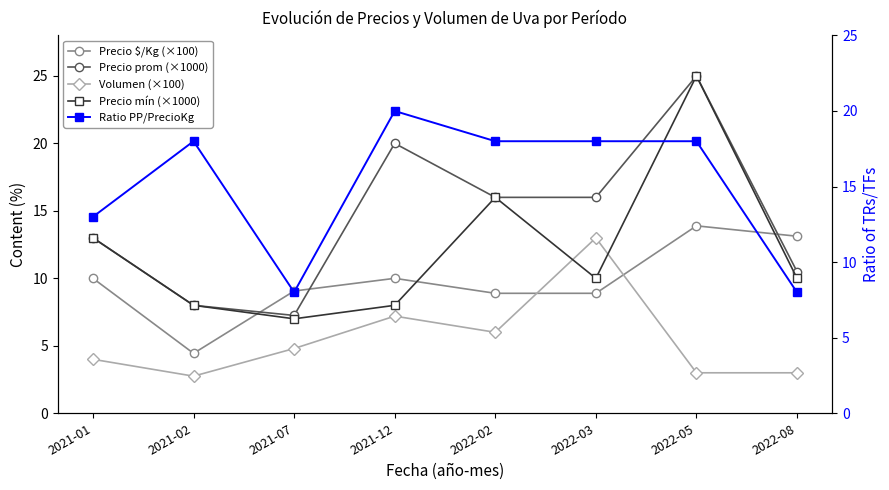

Reading right to left, what are all the values shown in this chart?

Precio $/Kg (×100): 2022-08=13.1	2022-05=13.9	2022-03=8.9	2022-02=8.9	2021-12=10.0	2021-07=9.1	2021-02=4.4	2021-01=10.0
Precio prom (×1000): 2022-08=10.5	2022-05=25.0	2022-03=16.0	2022-02=16.0	2021-12=20.0	2021-07=7.2	2021-02=8.0	2021-01=13.0
Volumen (×100): 2022-08=3.0	2022-05=3.0	2022-03=13.0	2022-02=6.0	2021-12=7.2	2021-07=4.8	2021-02=2.8	2021-01=4.0
Precio mín (×1000): 2022-08=10.0	2022-05=25.0	2022-03=10.0	2022-02=16.0	2021-12=8.0	2021-07=7.0	2021-02=8.0	2021-01=13.0
Ratio PP/PrecioKg: 2022-08=8.0	2022-05=18.0	2022-03=18.0	2022-02=18.0	2021-12=20.0	2021-07=8.0	2021-02=18.0	2021-01=13.0